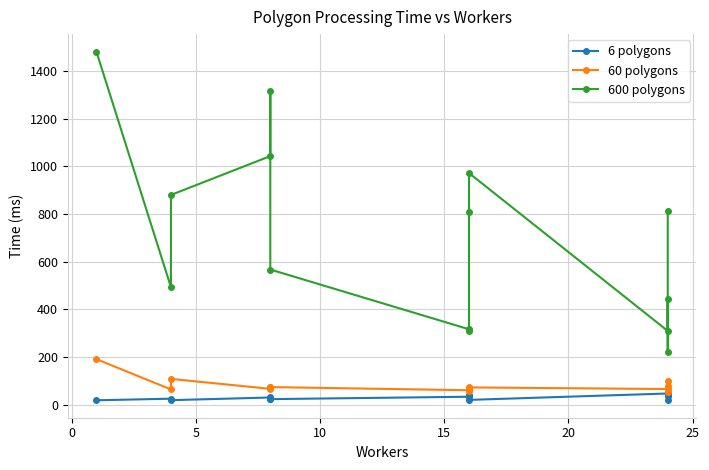

What is the difference between the maximum and minimum values in the 6 polygons series?

28.4